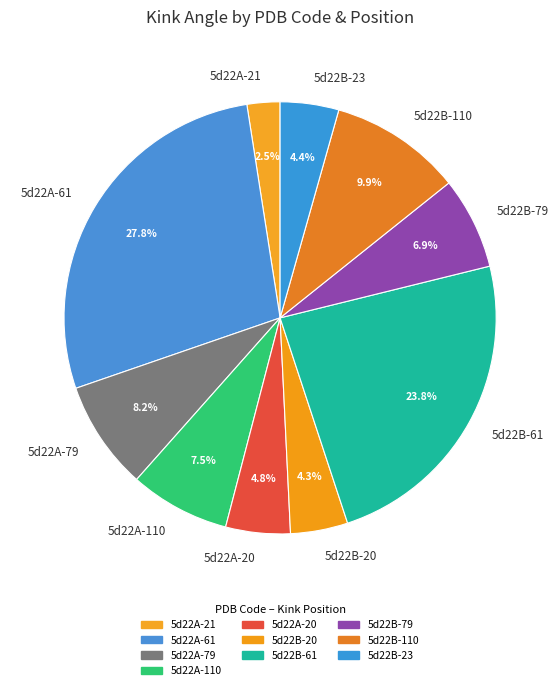

What percentage is NOT represented by 5d22B-110?

90.1%